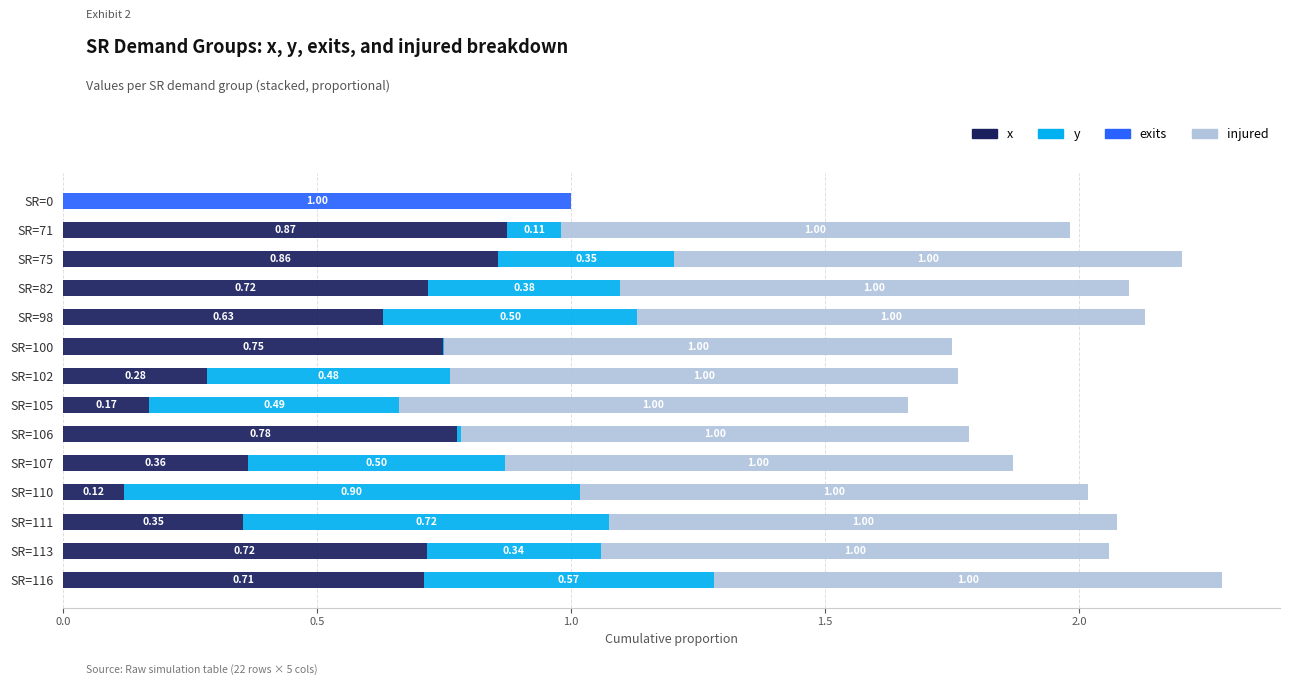

Count the number of data series in this chart.

4